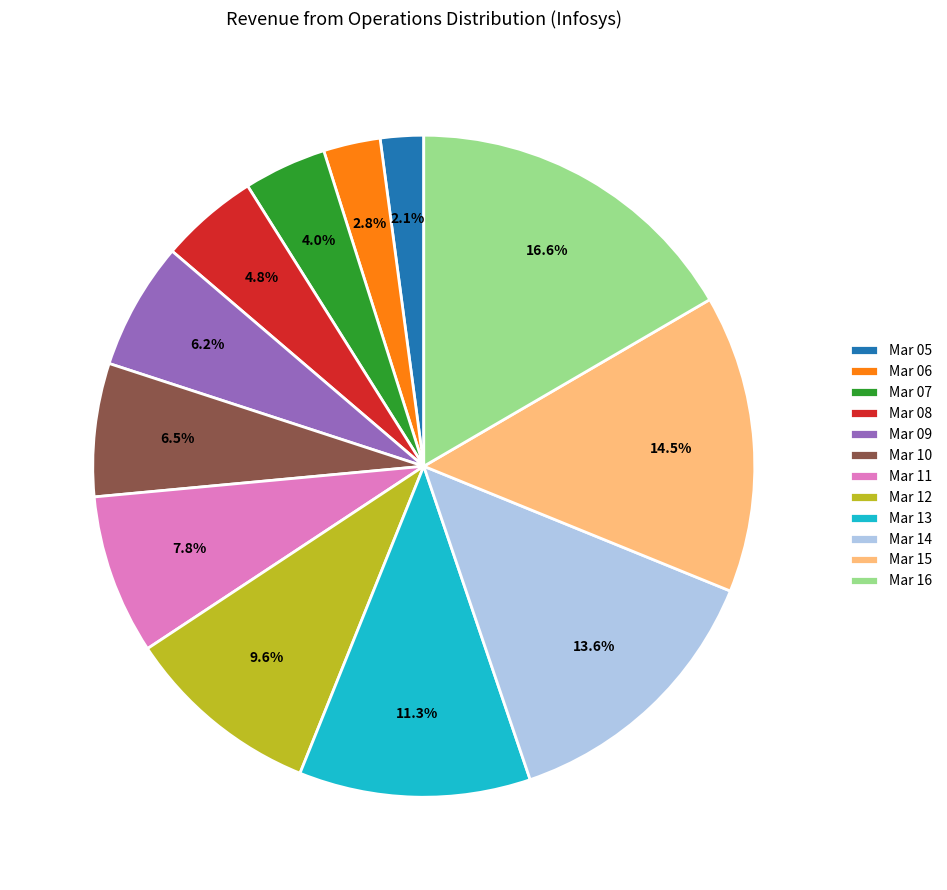

Which has a higher value, Mar 08 or Mar 10?

Mar 10